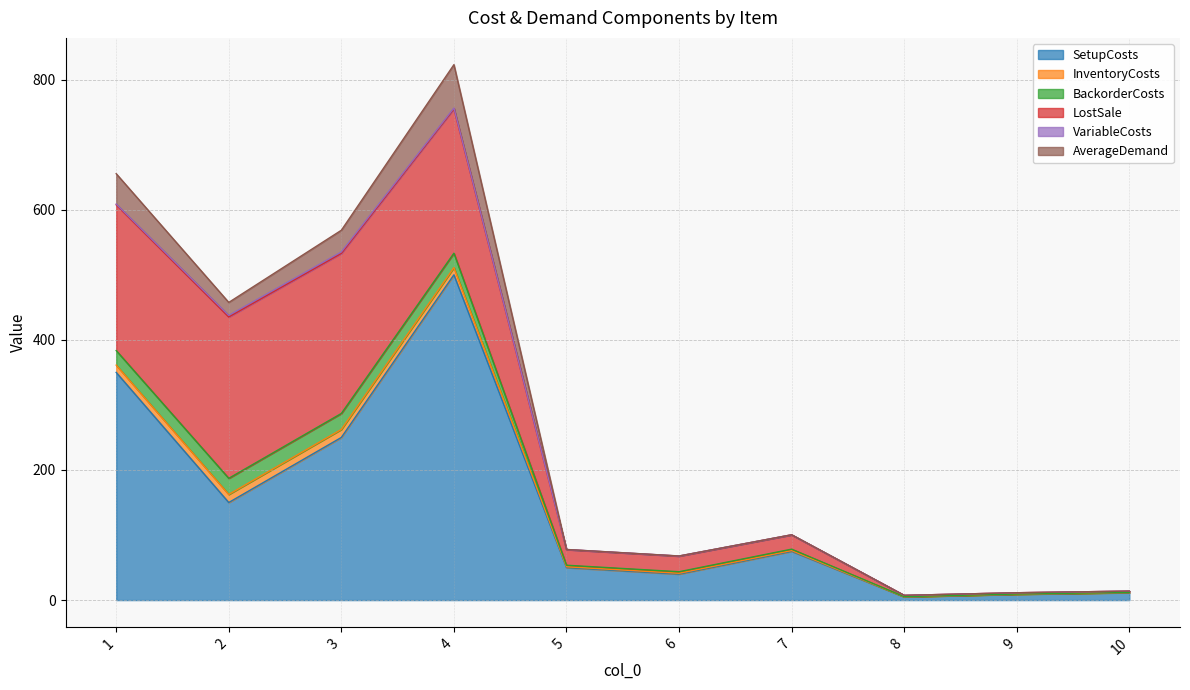

How many distinct data groups are displayed?

6